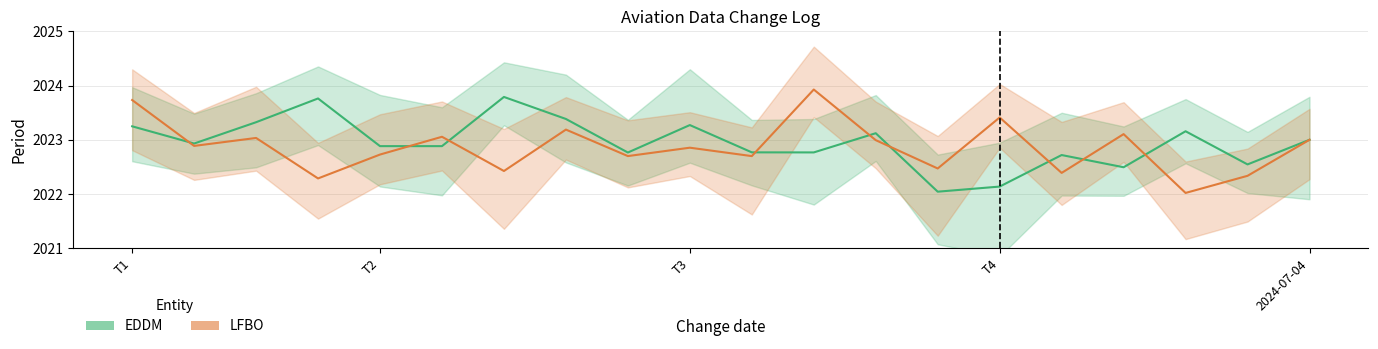

Is it true that EDDM equals 2022.8 at 11?

True